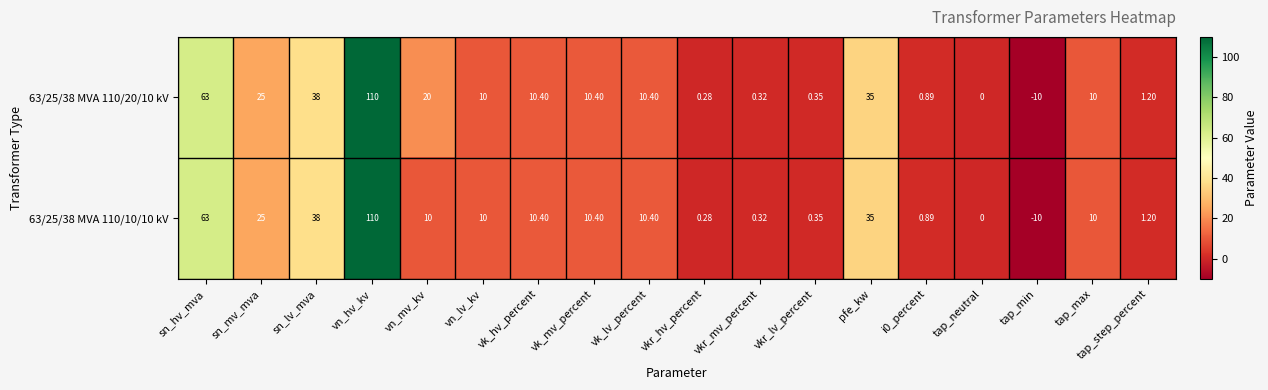

What is the total value across all series at i0_percent?

1.8